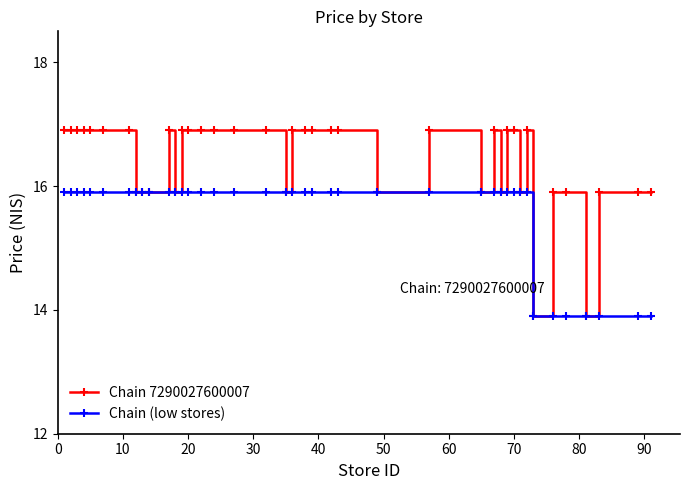

Which series has the largest range (max minus min)?

Chain 7290027600007